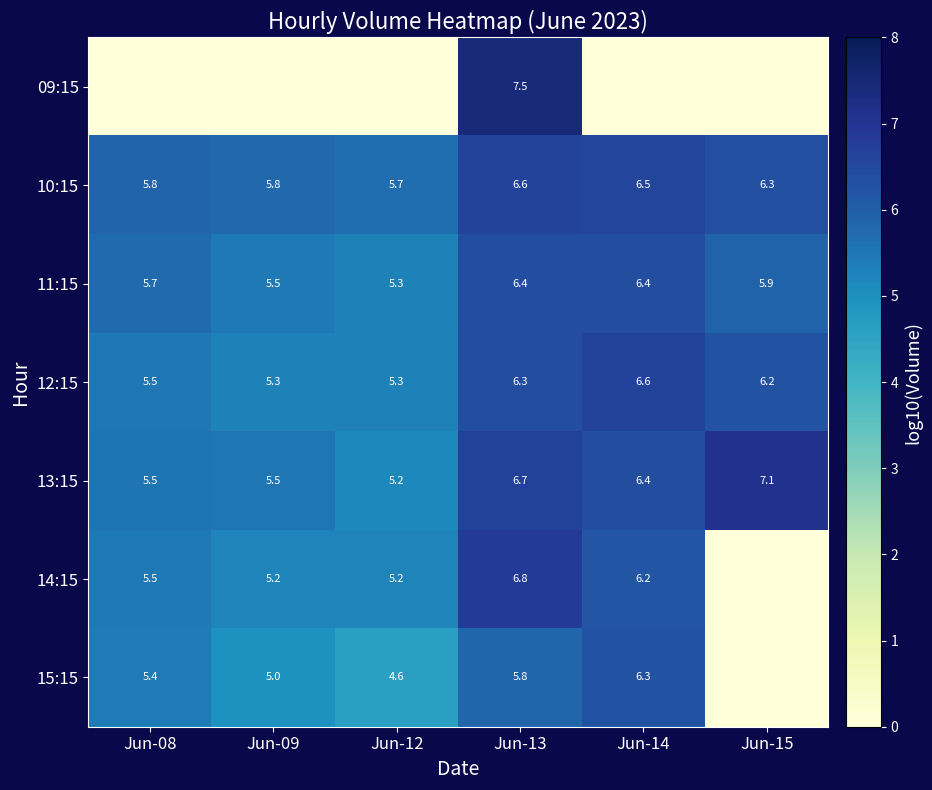

Is the value of 13:15 at Jun-12 greater than the value of 15:15 at Jun-13?

No